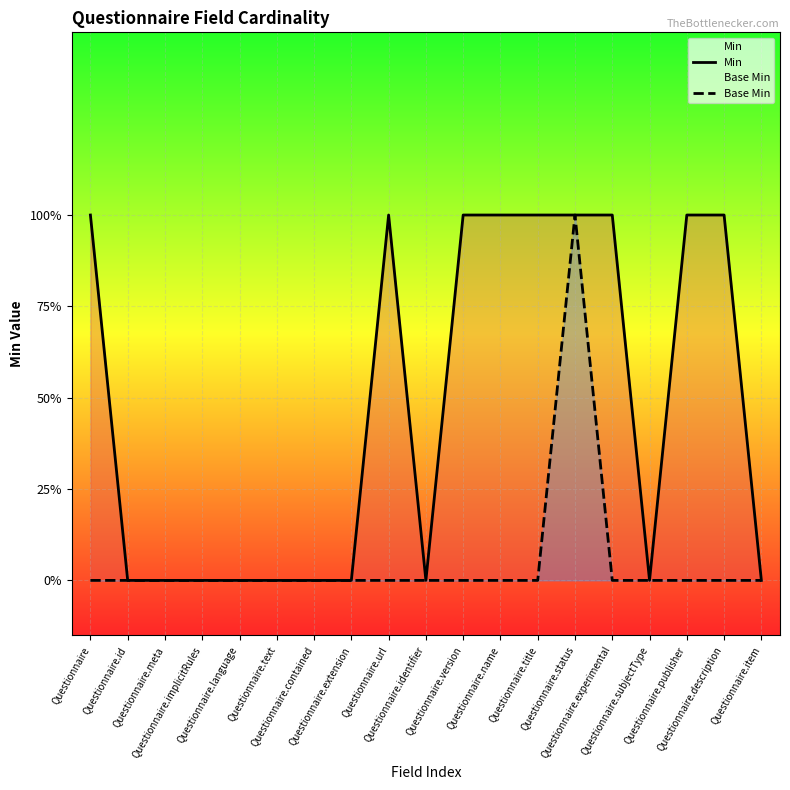

How many categories are shown in the chart?

19